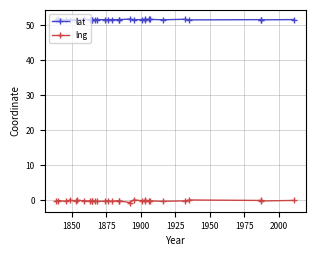

How many data points does each series have?

30